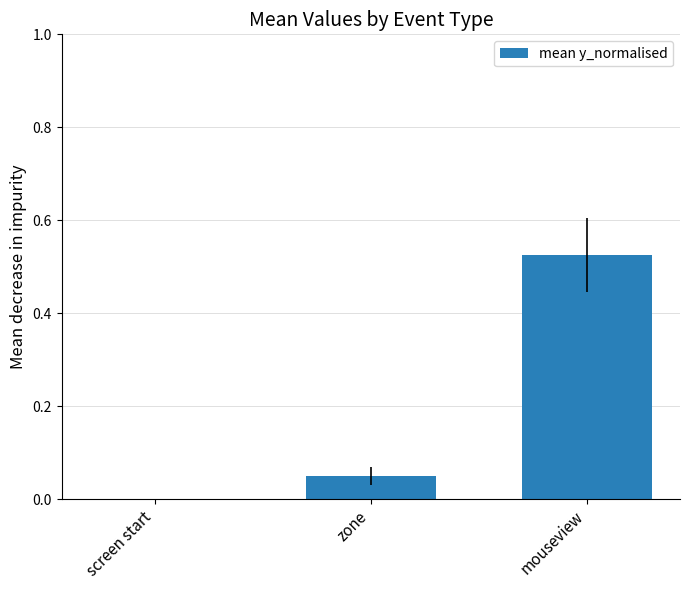

Is it true that the value at screen start is 0.0?

True